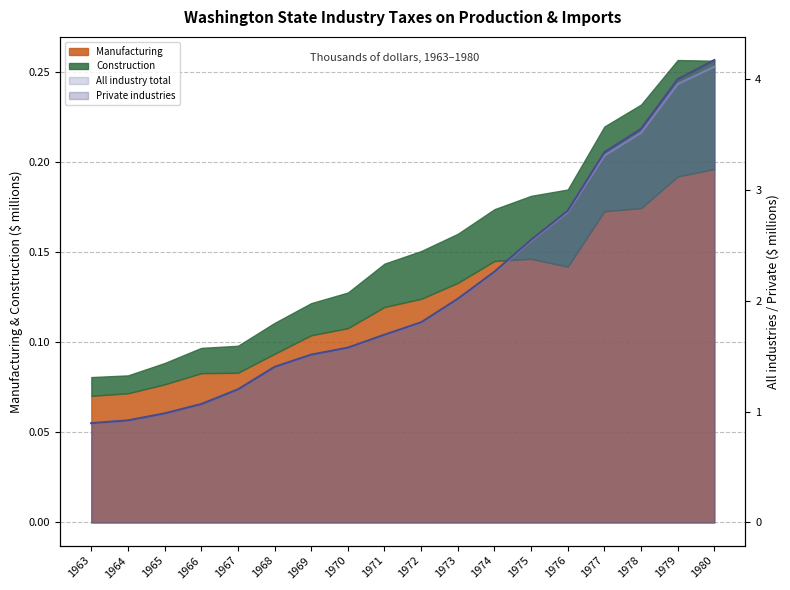

The Private industries (line) series shows 0.9 at 1973. True or false?

False